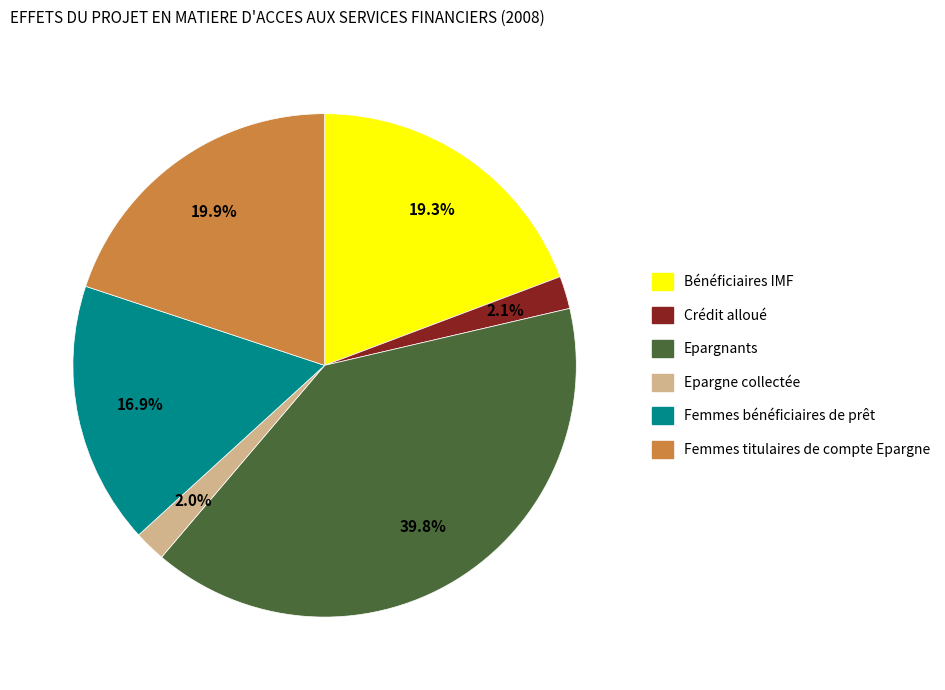

Combined, do Crédit alloué and Femmes titulaires de compte Epargne account for over 50%?

No